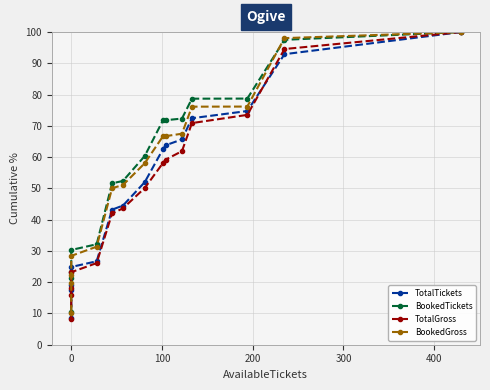

What is the sum of all BookedGross values?

822.3